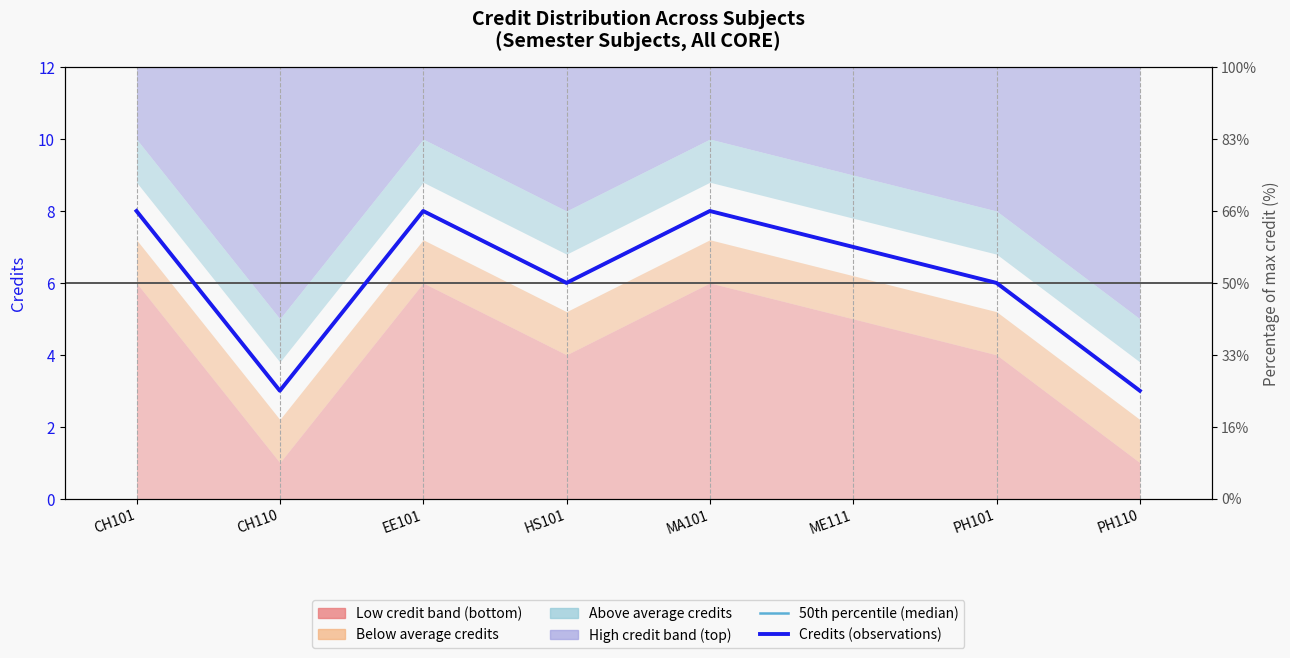

Is it true that 50th percentile (median) equals 2 at CH110?

False